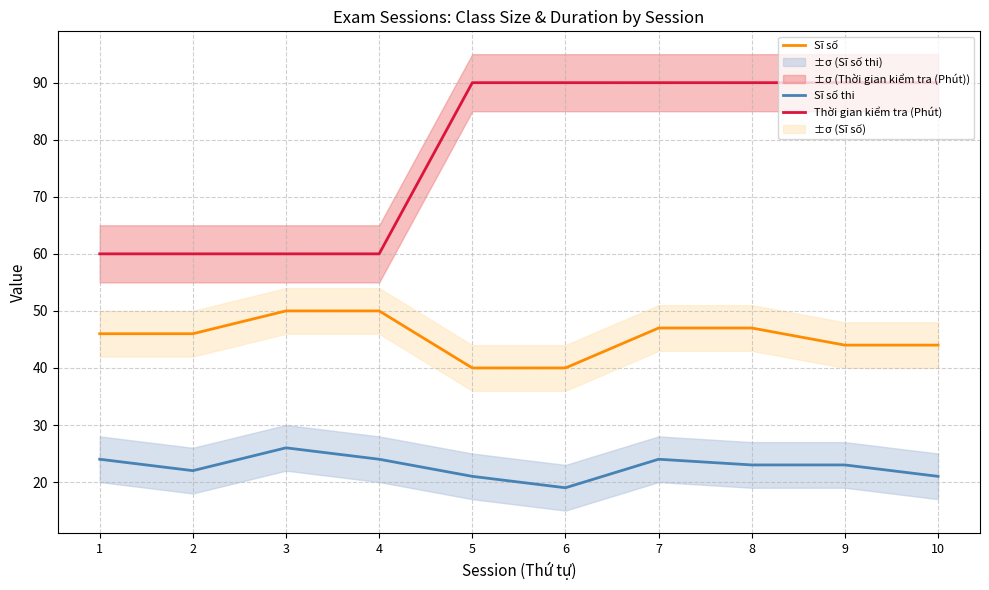

True or false: Thời gian kiểm tra (Phút) has more than 0 points higher than both neighbors.

False